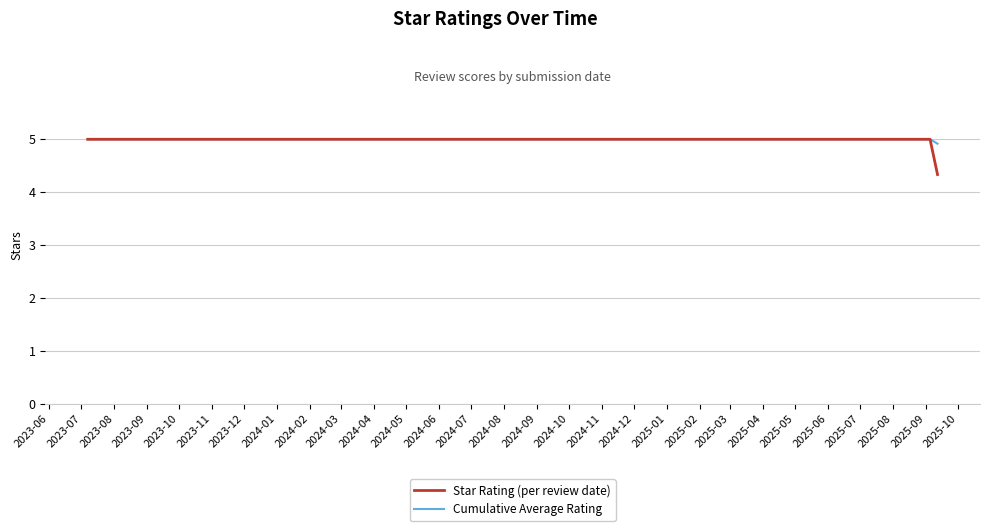

What is the maximum value shown in the chart?

5.0